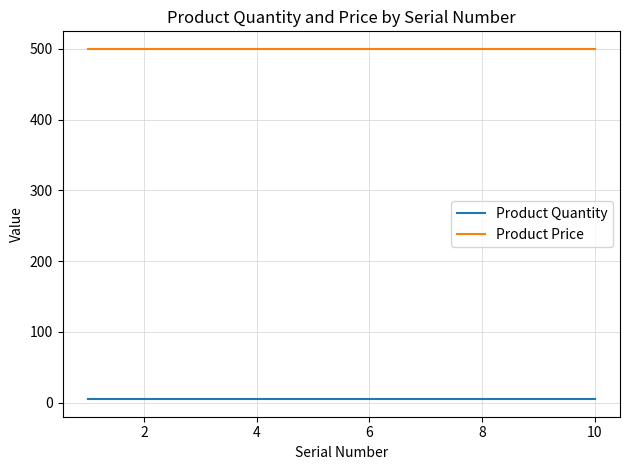

What are all the series names shown in the legend?

Product Quantity, Product Price